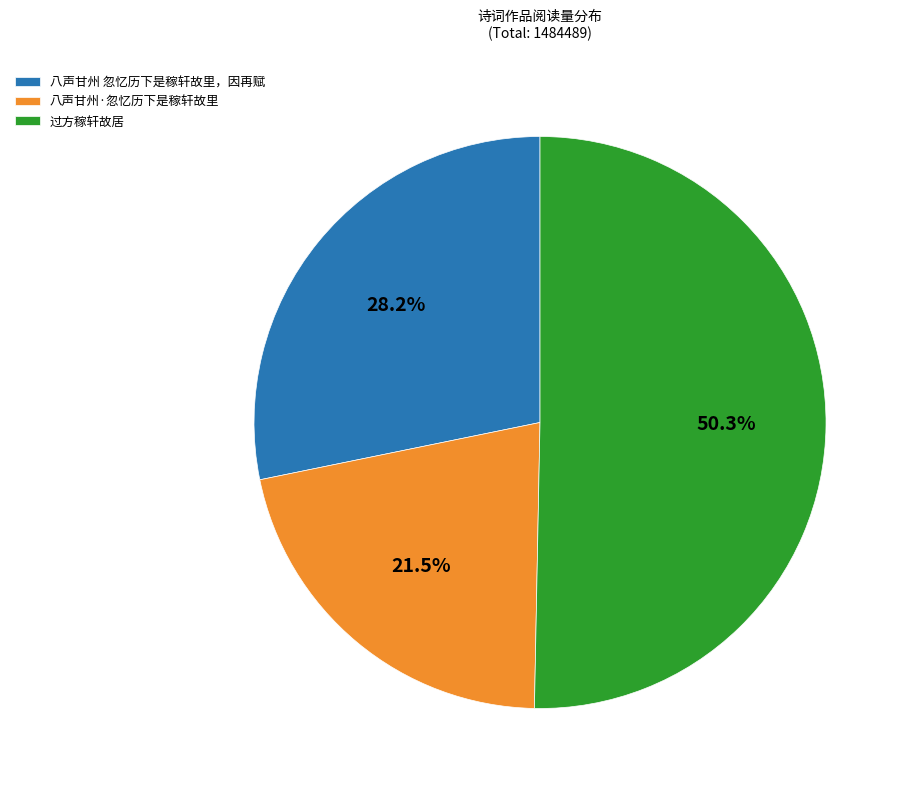

What is the smallest slice in the pie chart?

八声甘州·忽忆历下是稼轩故里